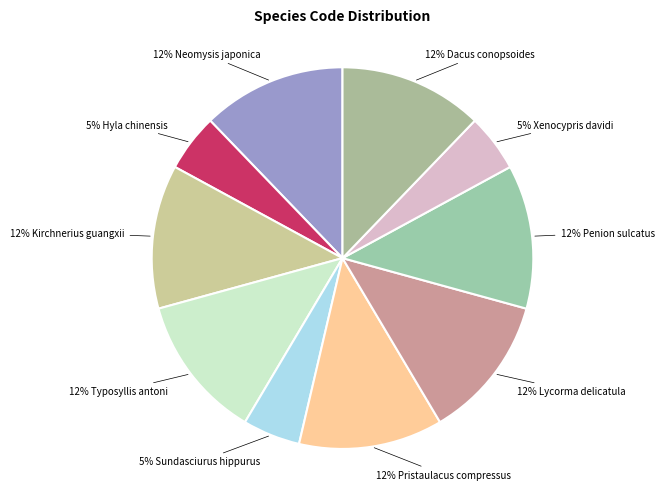

How many slices are in this pie chart?

10